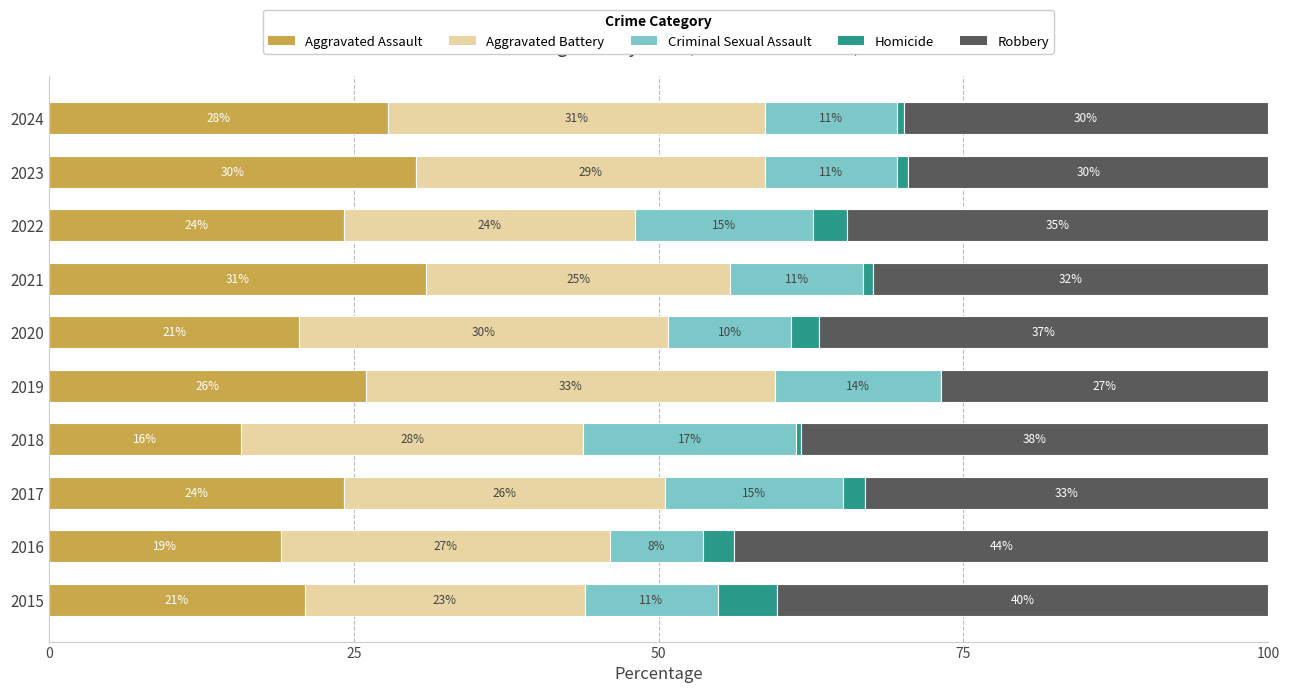

Which category has the highest value in the Aggravated Assault series?

2021